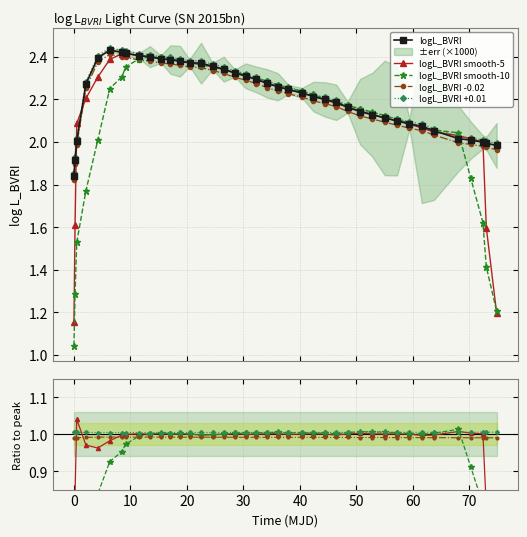

True or false: logL_BVRI +0.01 and logL_BVRI -0.02 cross at least once.

False